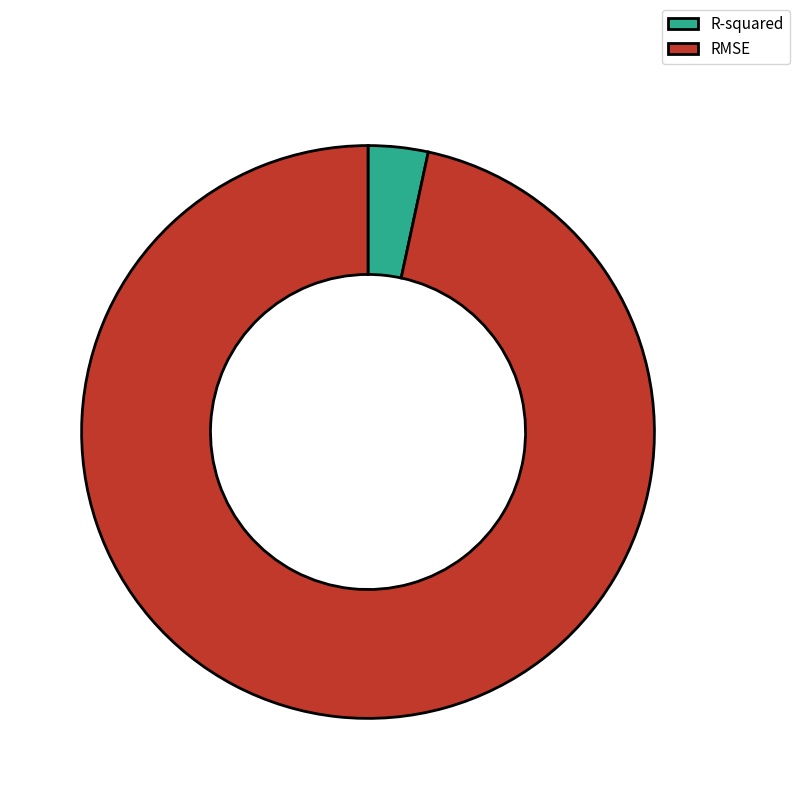

Which slice is the smallest?

R-squared